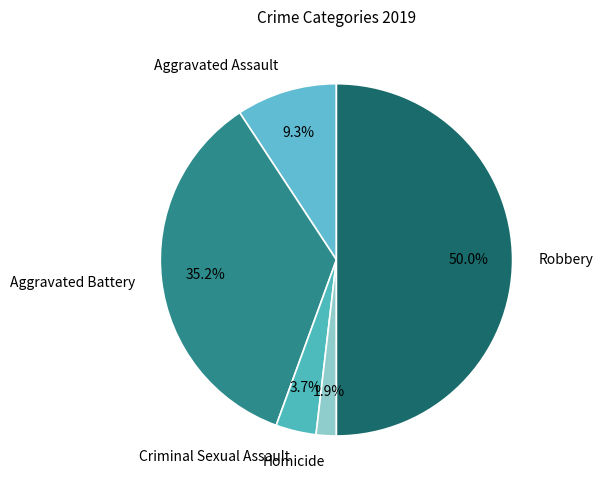

True or false: Robbery accounts for 50% of the total.

True